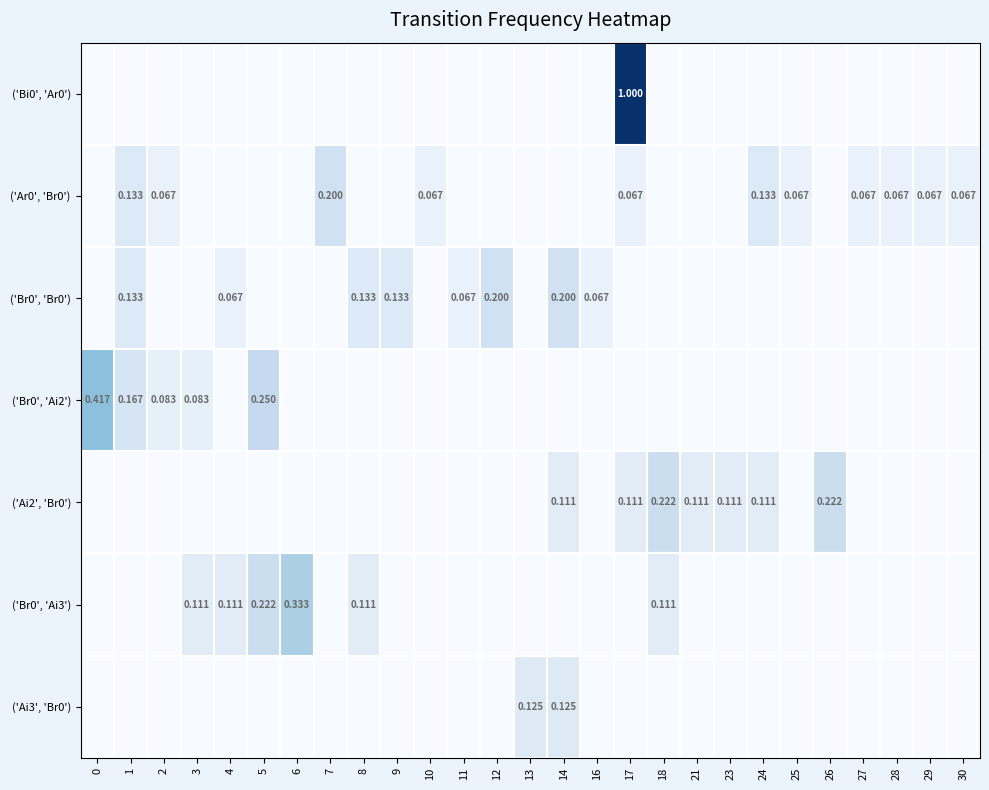

At how many categories does at least one series exceed 0?

27